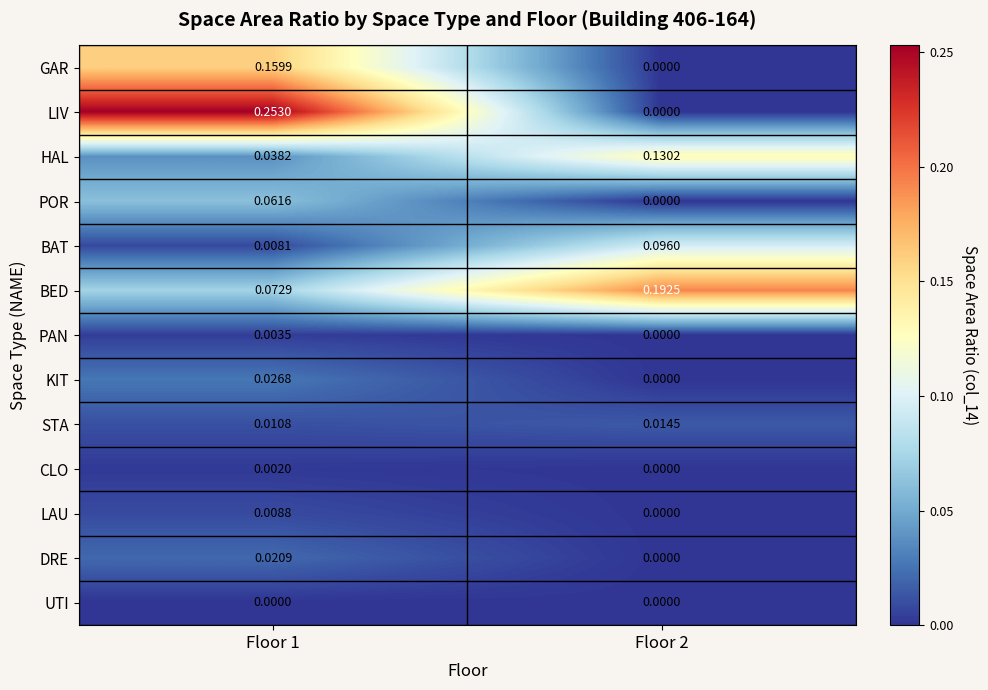

List the series in order of their peak value, lowest first.

UTI, CLO, PAN, LAU, STA, DRE, KIT, POR, BAT, HAL, GAR, BED, LIV